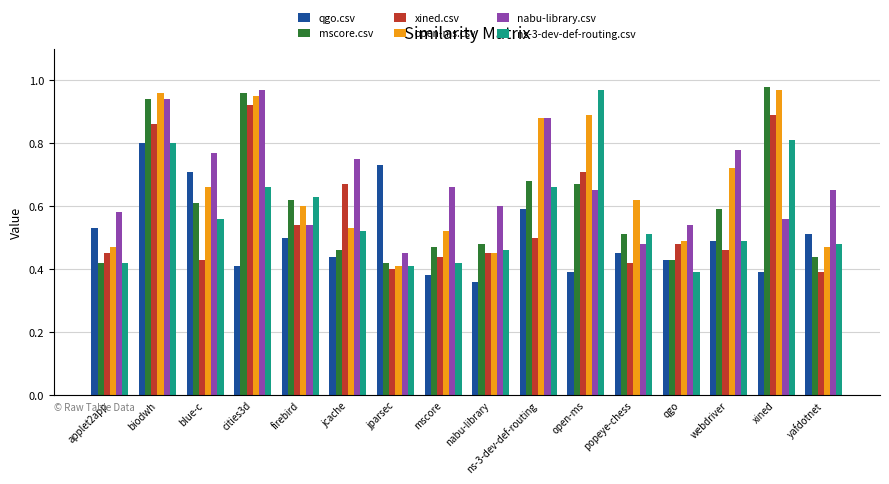

What is the sum of the qgo.csv values at jparsec and popeye-chess?

1.2